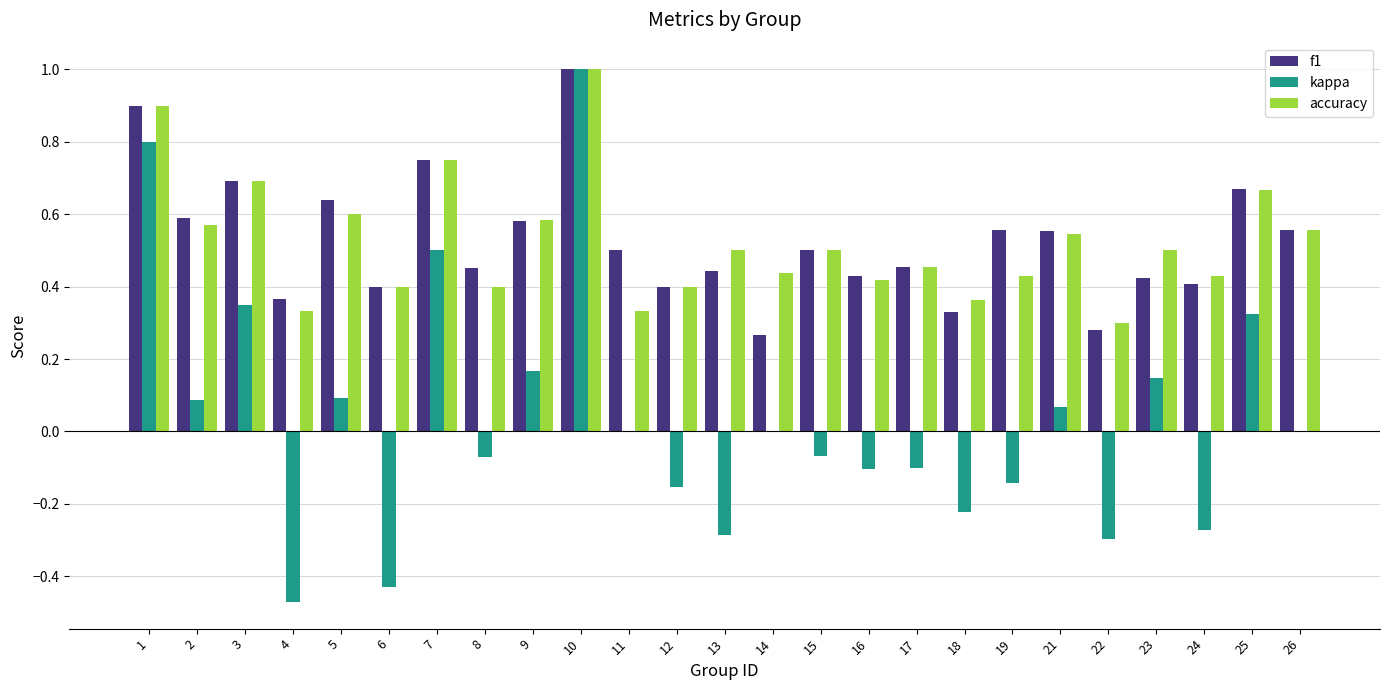

Which series has the largest range (max minus min)?

kappa